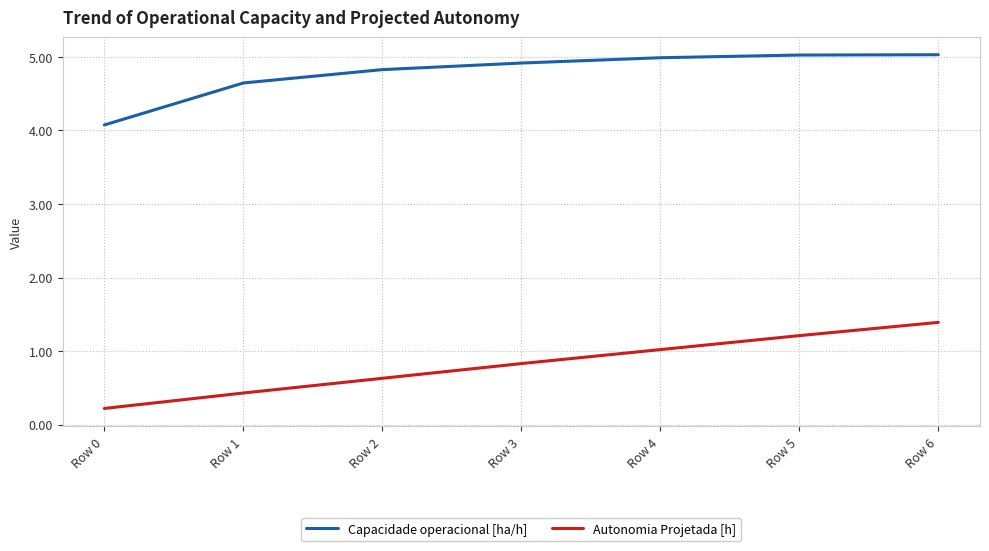

At which label does Capacidade operacional [ha/h] reach its minimum?

Row 0